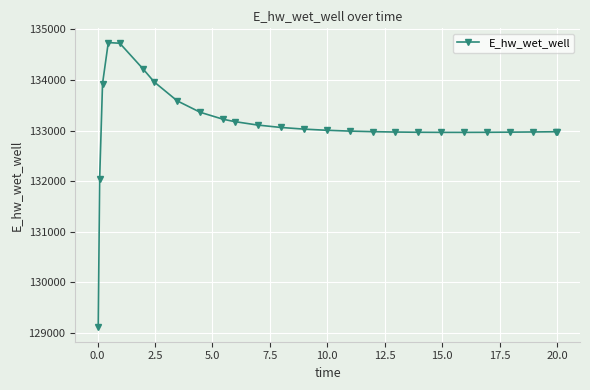

What is the sum of all values?

3460956.7